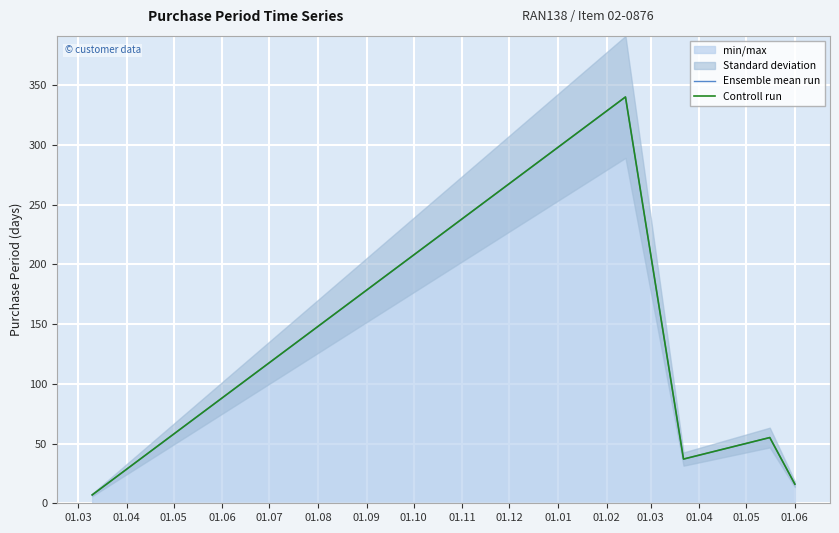

True or false: Controll run and Ensemble mean run cross at least once.

False